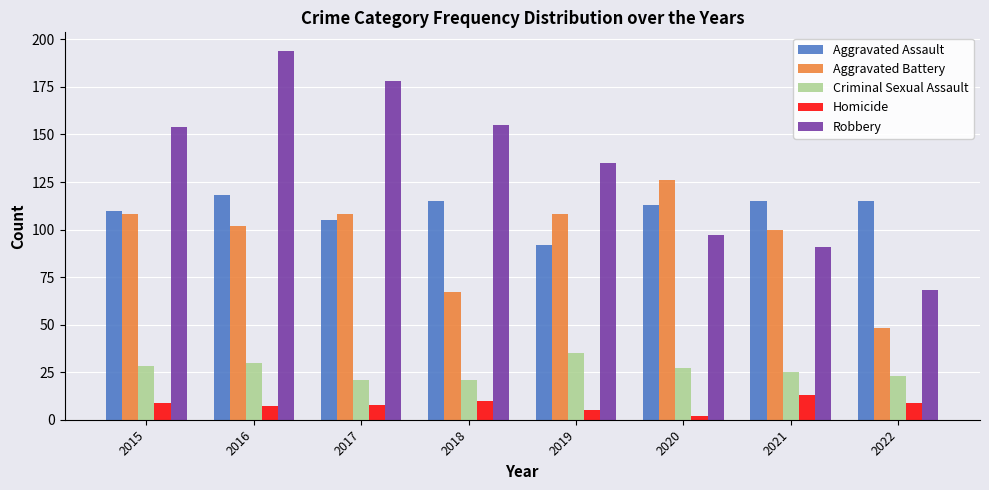

How many groups of bars are there?

8